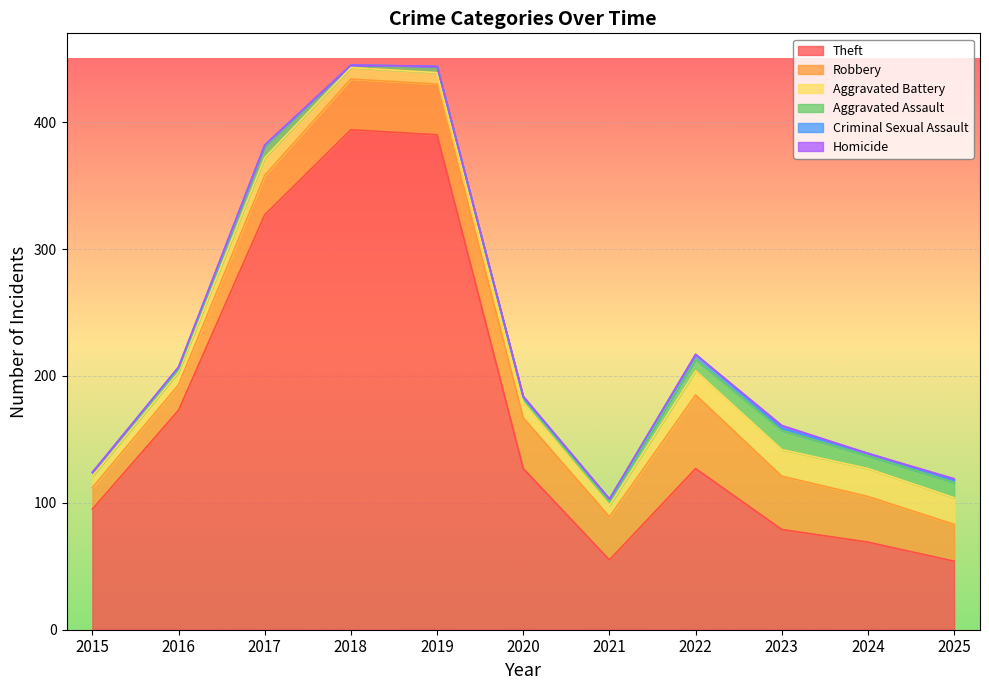

True or false: Theft and Robbery intersect in this chart.

False